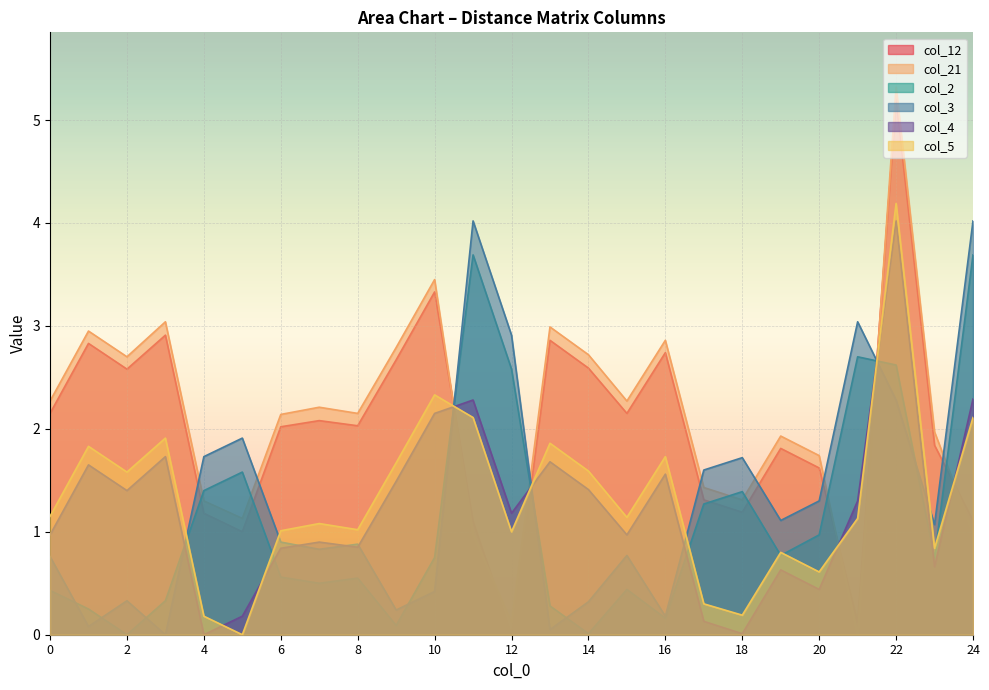

How many values in the col_4 series exceed 1?

13